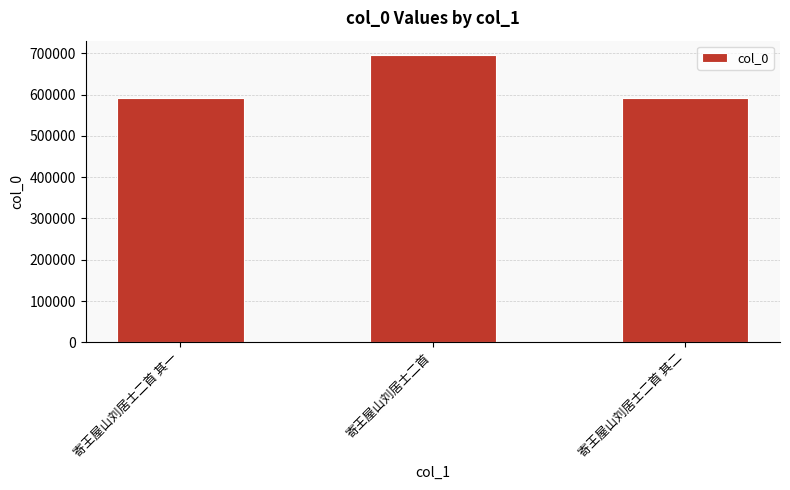

How many bars are there in total?

3